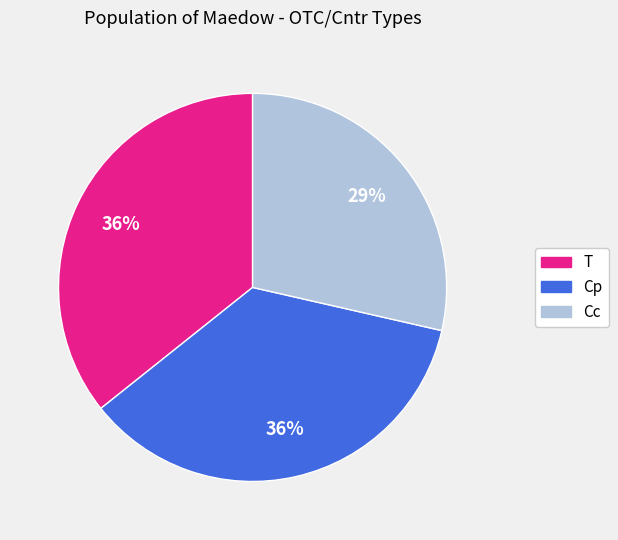

To the nearest percent, what percentage of the pie is Cc?

29%